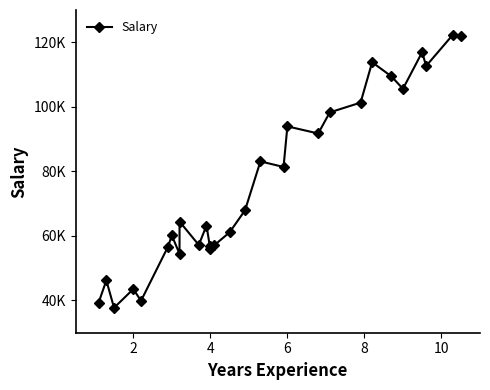

What is the average value?

76347